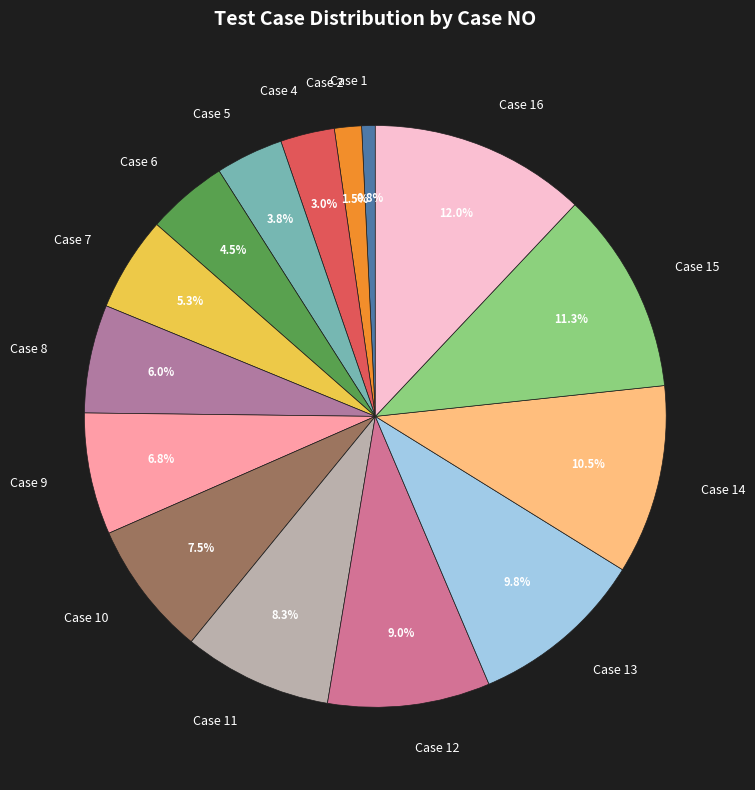

To the nearest percent, what is the combined percentage of Case 12 and Case 15?

20%